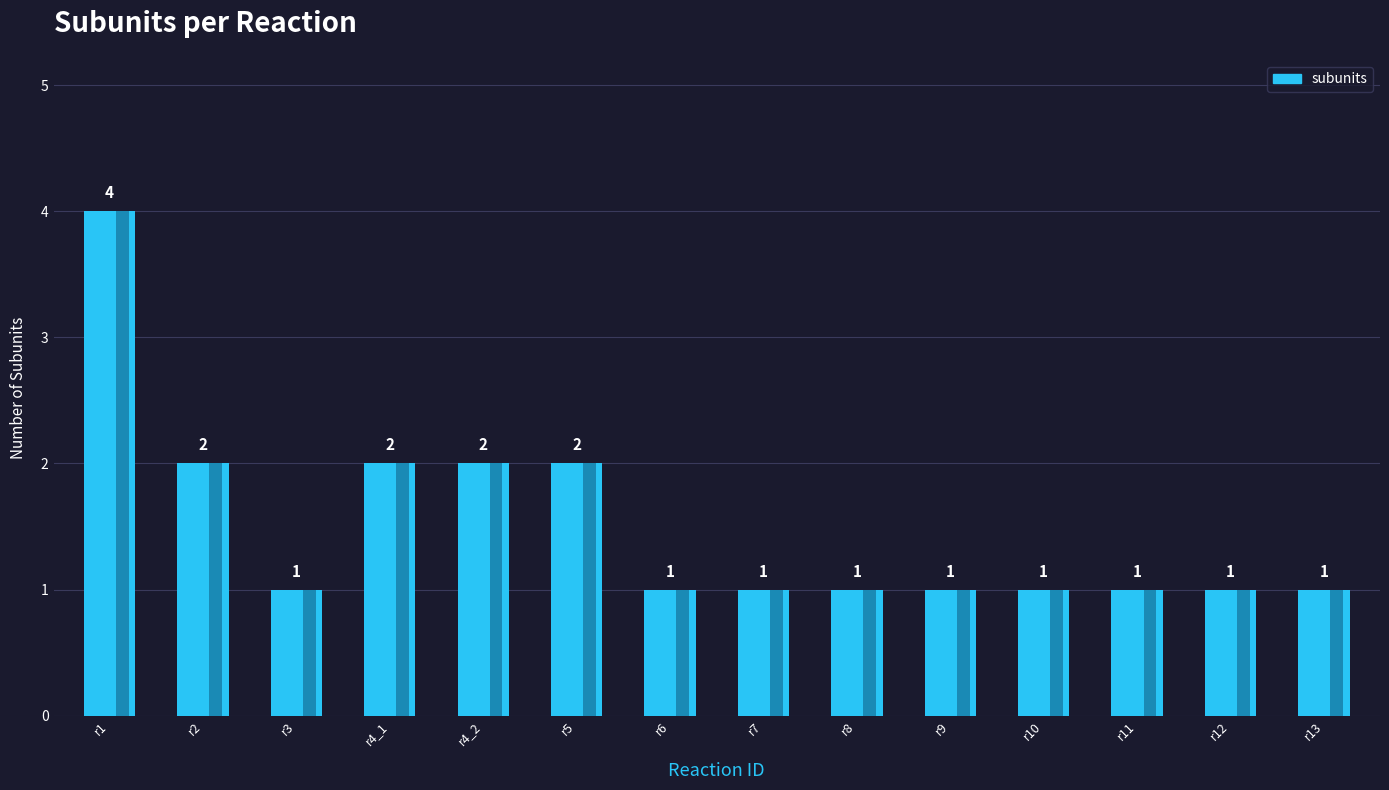

Is it true that the value at r3 is 1?

True